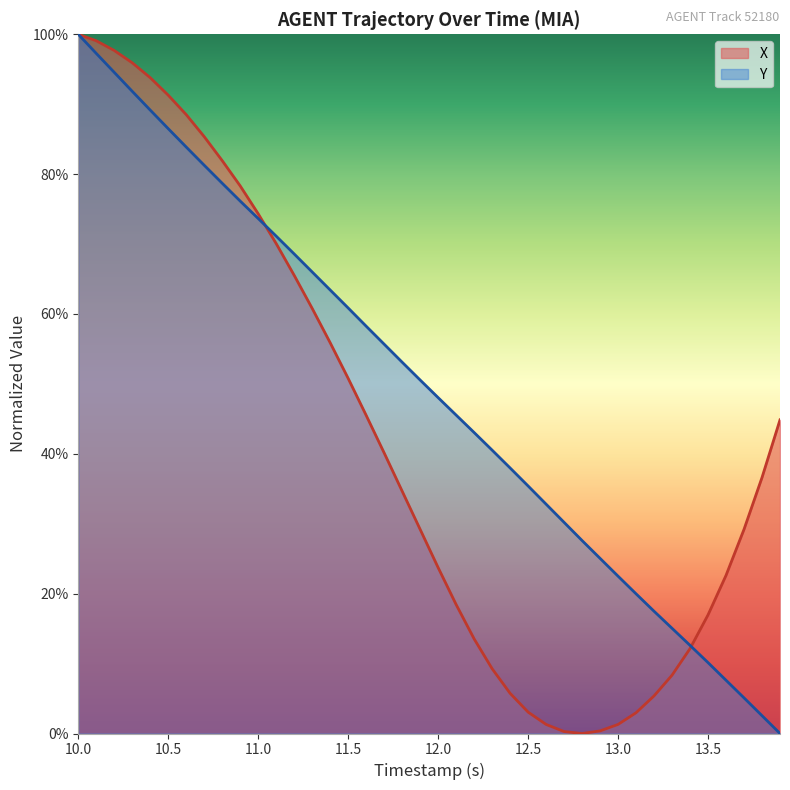

What is the average value of the Y series?

0.5